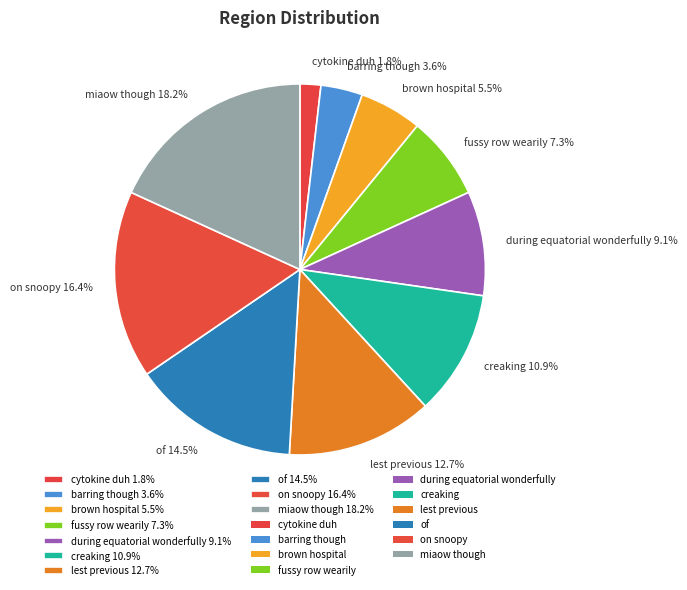

Is it true that fussy row wearily is 13% of the pie?

False